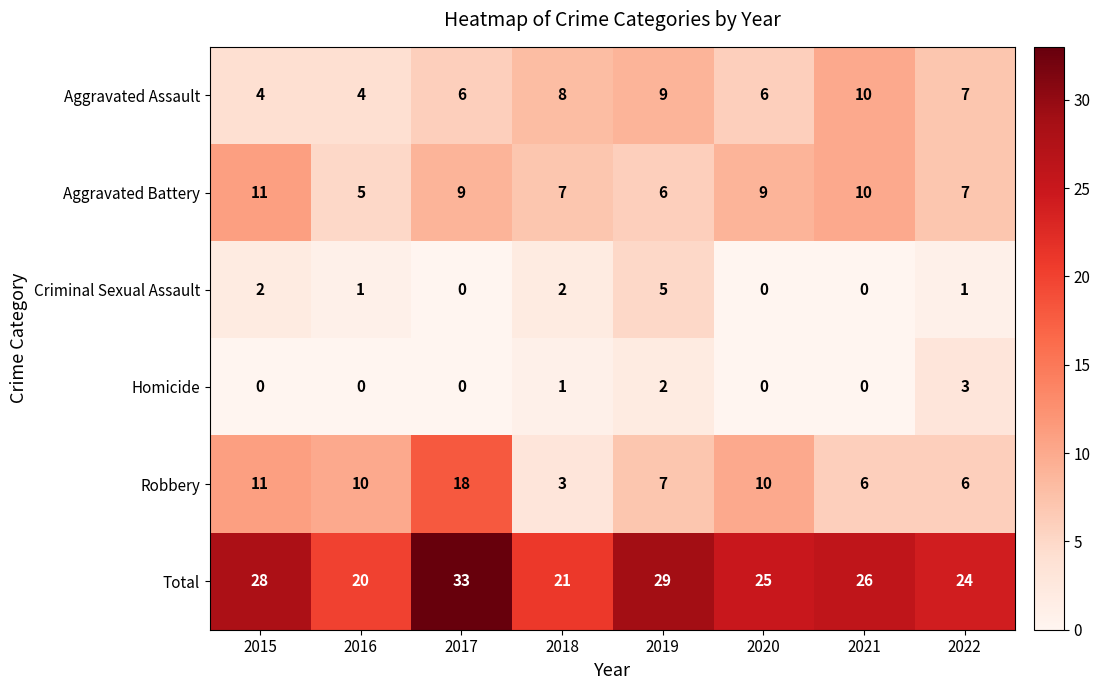

How many categories are shown in the chart?

8